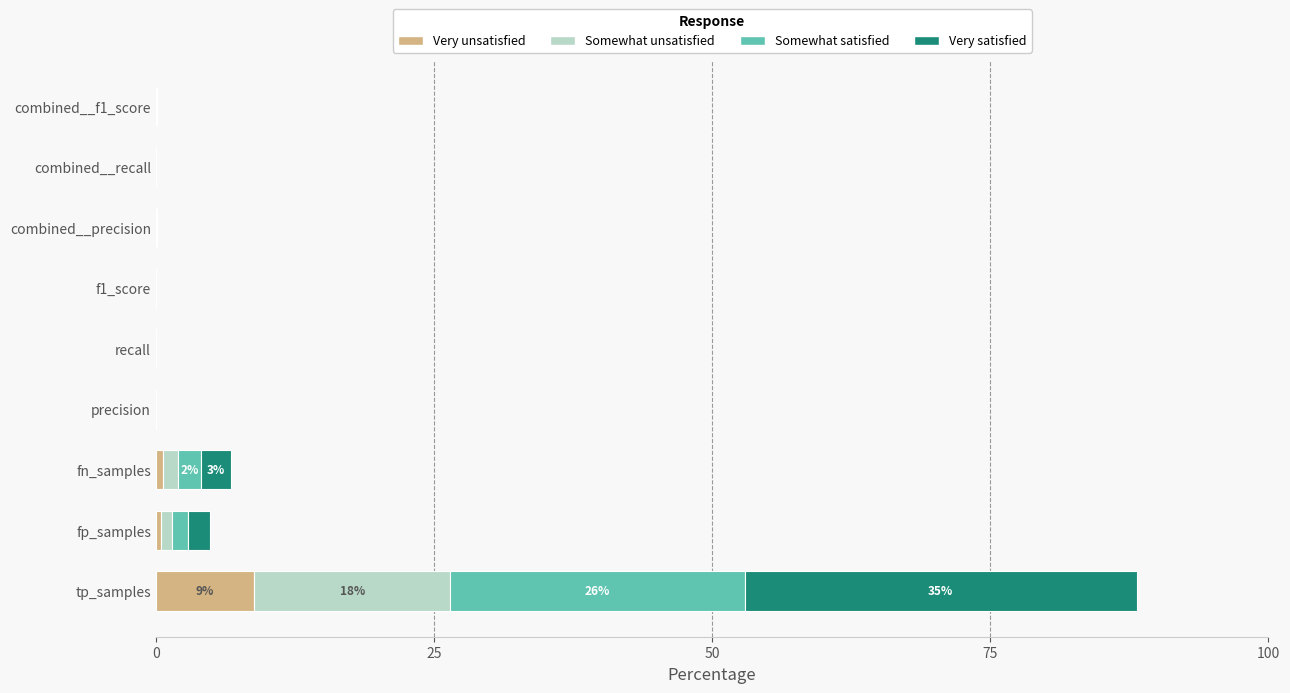

At which category is the sum across all series the highest?

tp_samples